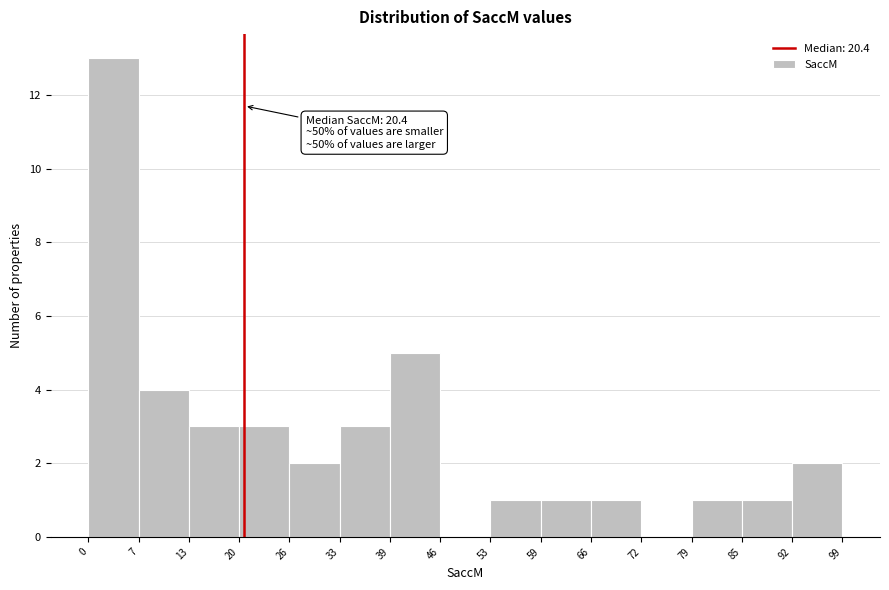

Over which range of the x-axis is the bar tallest?

0 to 7